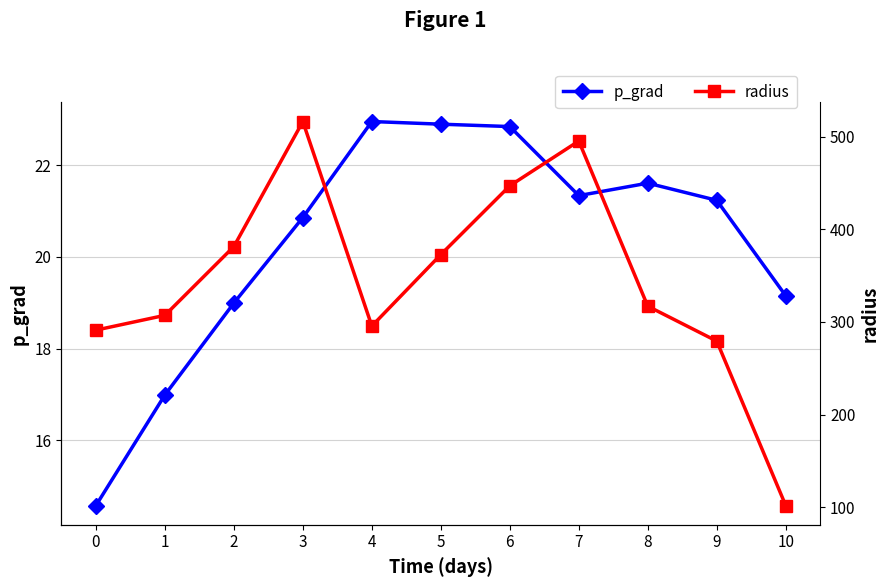

How many lines are shown in the chart?

2